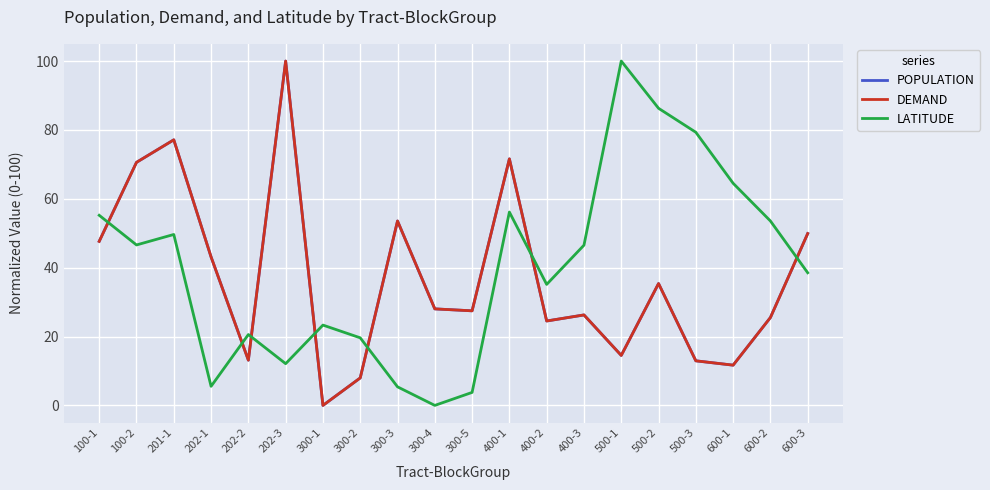

Reading left to right, what are all the values shown in this chart?

POPULATION: 47.6	70.6	77.1	43.1	13.1	100.0	0.0	8.0	53.6	28.0	27.5	71.6	24.5	26.3	14.5	35.4	12.9	11.7	25.5	49.9
DEMAND: 47.6	70.6	77.1	43.1	13.1	100.0	0.0	8.0	53.6	28.0	27.5	71.6	24.5	26.3	14.5	35.4	12.9	11.7	25.5	49.9
LATITUDE: 55.2	46.6	49.6	5.5	20.6	12.1	23.3	19.6	5.4	0.0	3.8	56.1	35.1	46.5	100.0	86.3	79.3	64.5	53.6	38.5